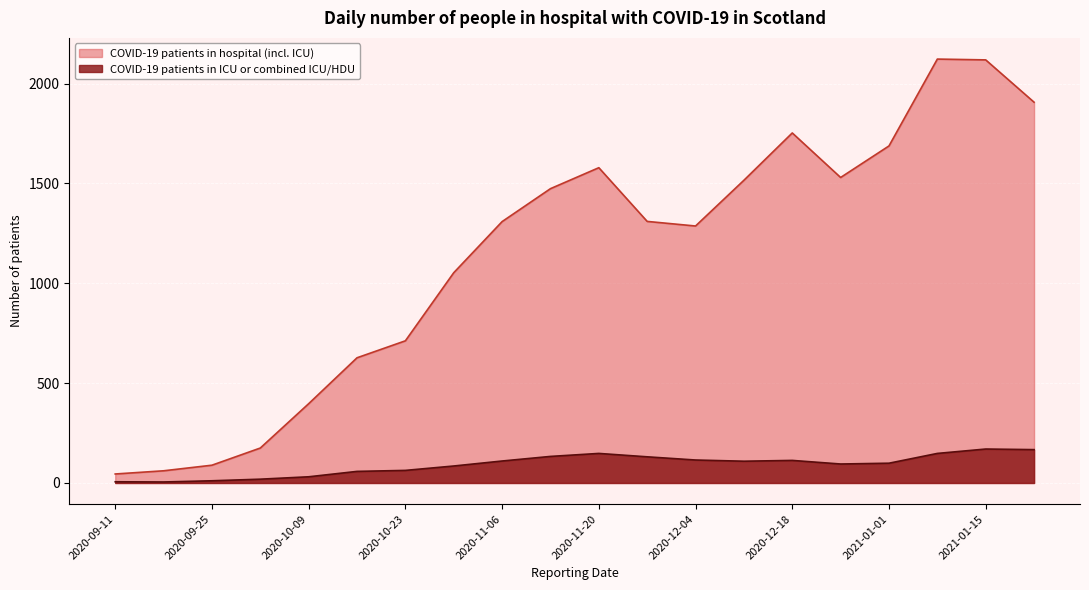

List the labels in order of COVID-19 patients in hospital (incl. ICU) value, smallest first.

2020-09-11, 2020-09-18, 2020-09-25, 2020-10-02, 2020-10-09, 2020-10-16, 2020-10-23, 2020-10-30, 2020-12-04, 2020-11-06, 2020-11-27, 2020-11-13, 2020-12-11, 2020-12-25, 2020-11-20, 2021-01-01, 2020-12-18, 2021-01-22, 2021-01-15, 2021-01-08